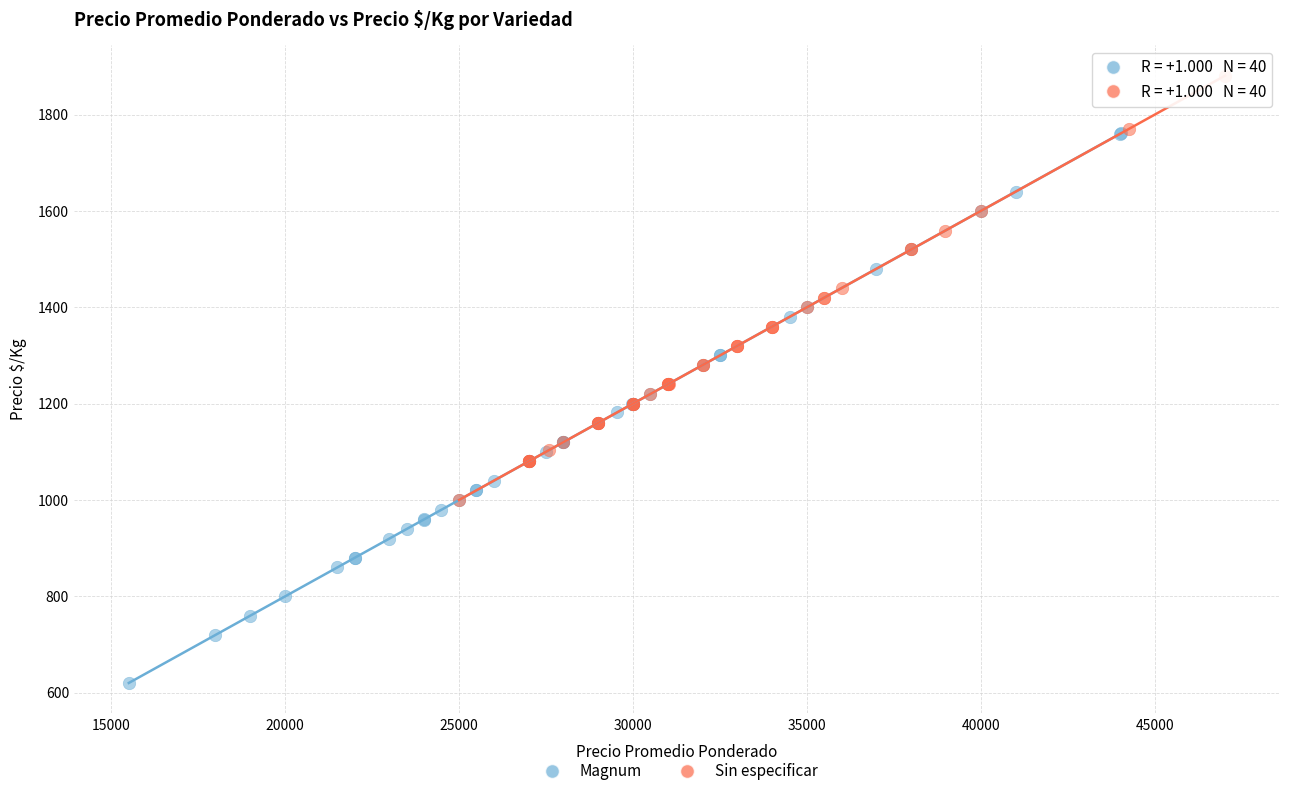

Which series has the widest spread of Y values?

Magnum